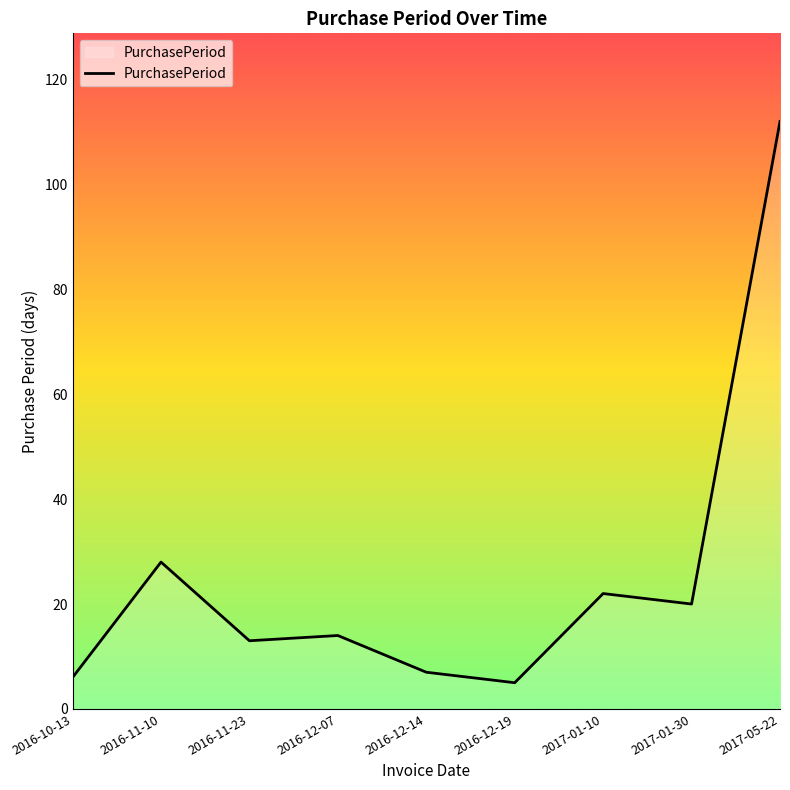

At which label does the data first exceed 14?

2016-11-10